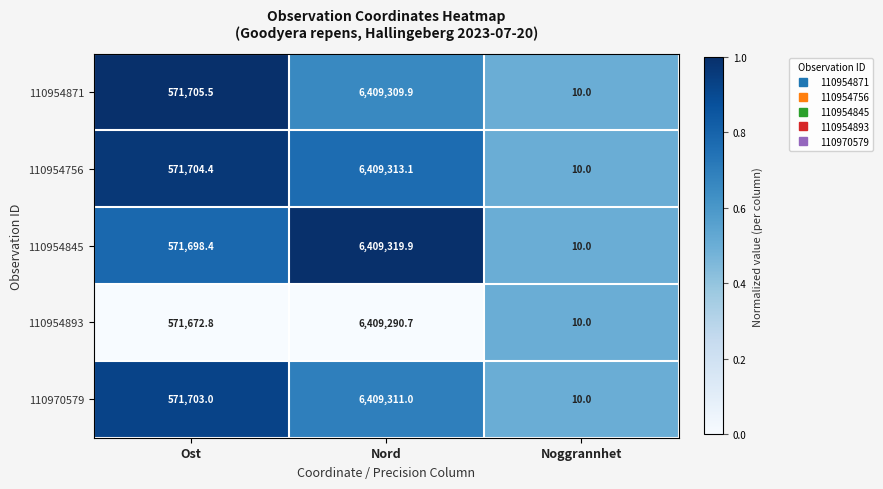

At which category is the sum across all series the highest?

Nord